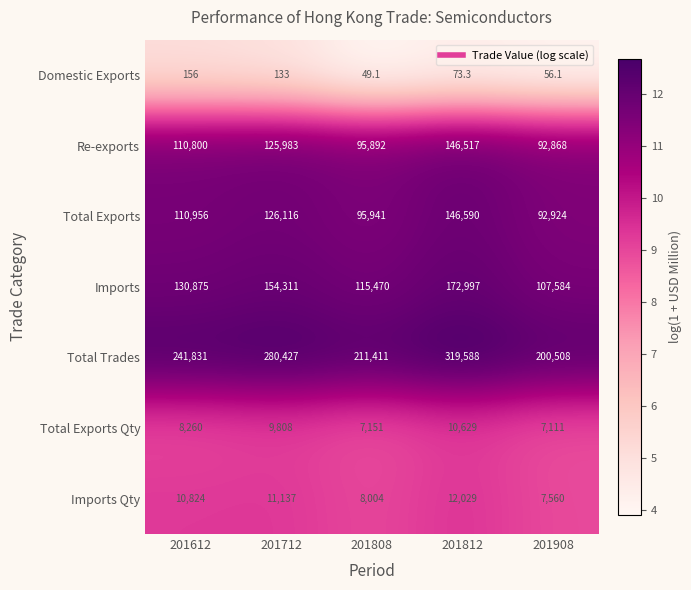

The Domestic Exports series shows 237.6 at 201712. True or false?

False